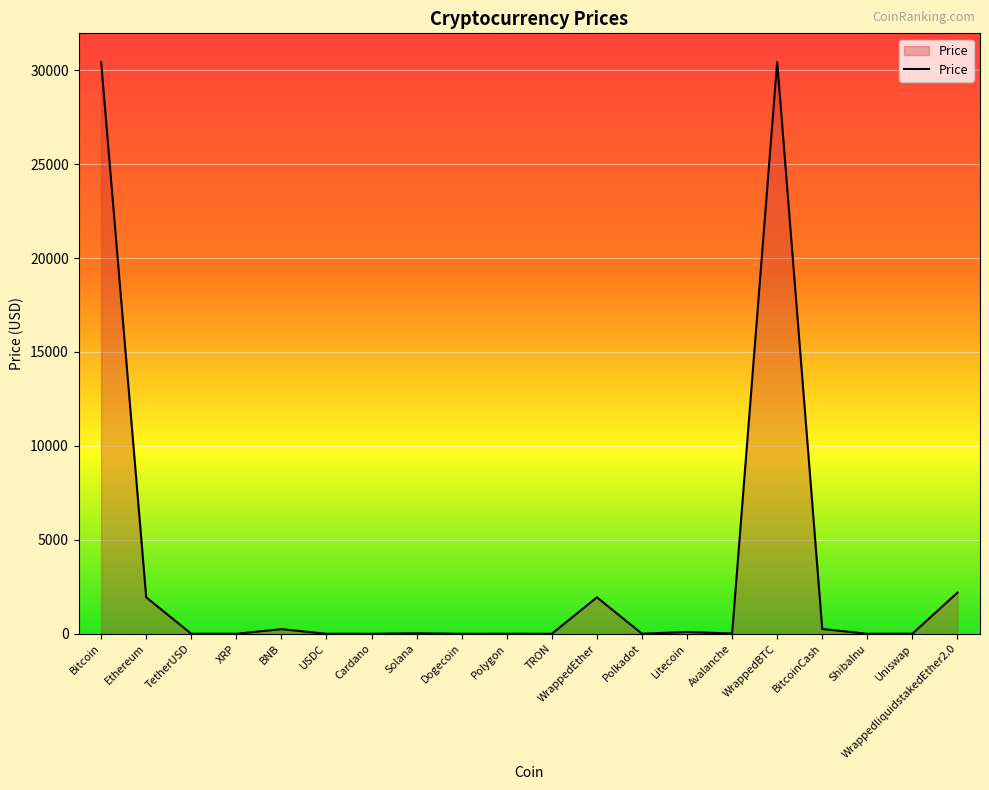

What is the greatest value displayed?

30440.7